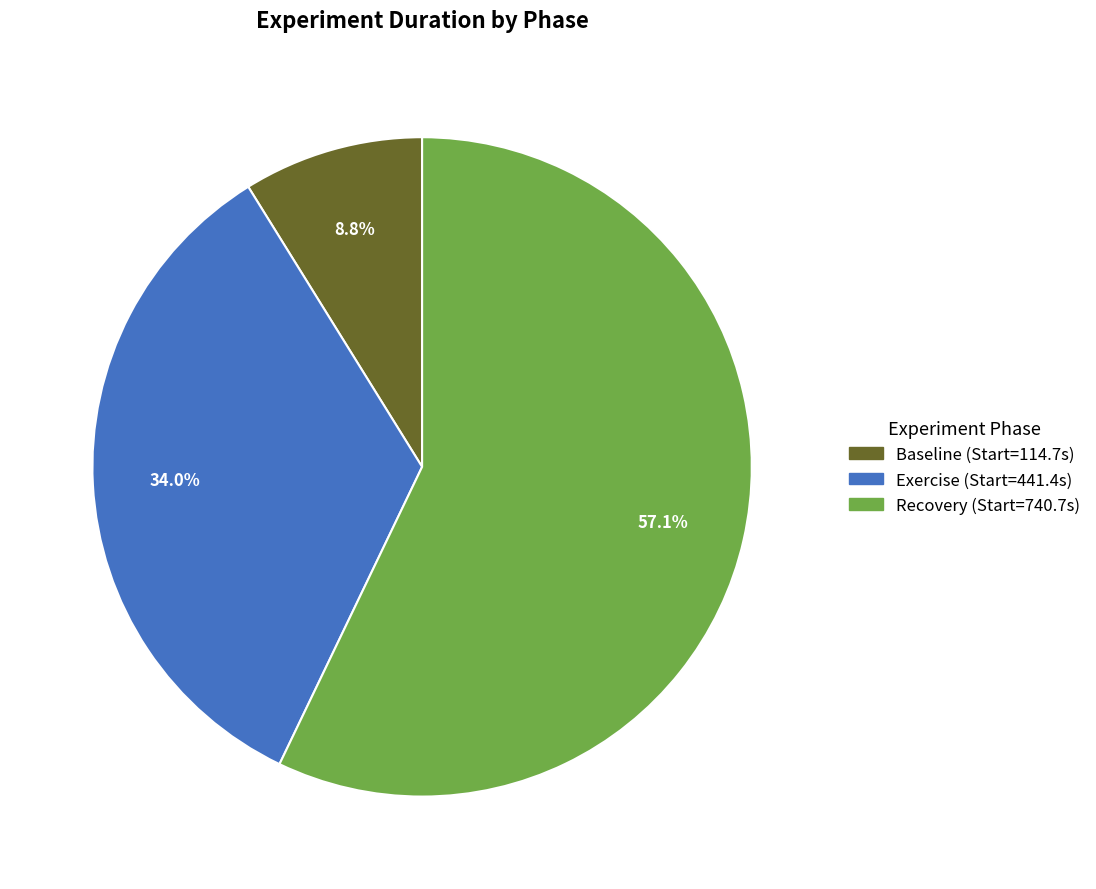

To the nearest percent, what percentage of the pie is Exercise?

34%